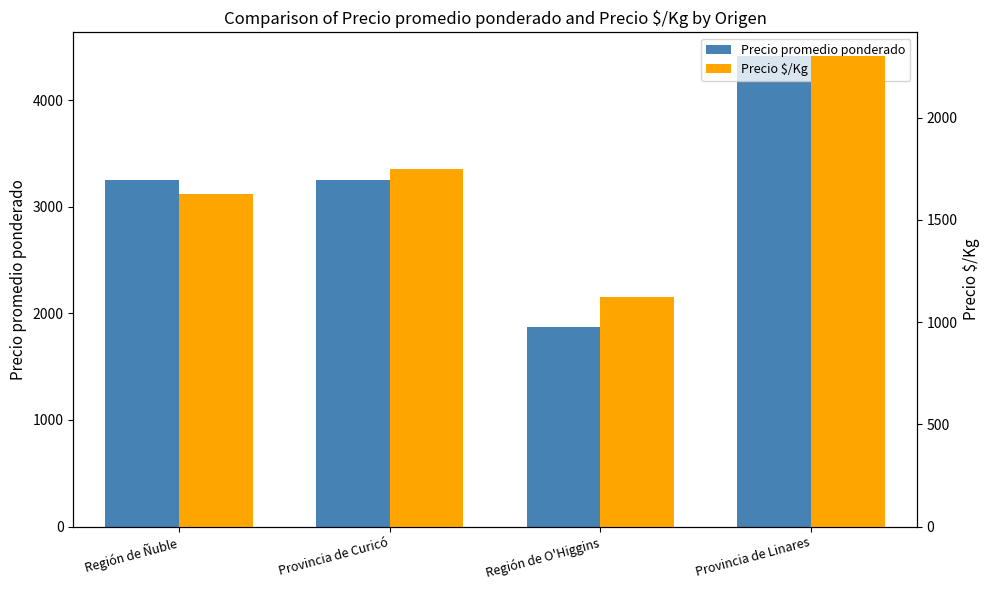

Reading left to right, list all the values displayed in this chart.

Precio promedio ponderado: Región de Ñuble=3250	Provincia de Curicó=3250	Región de O'Higgins=1875	Provincia de Linares=4417
Precio $/Kg: Región de Ñuble=1625	Provincia de Curicó=1750	Región de O'Higgins=1125	Provincia de Linares=2302